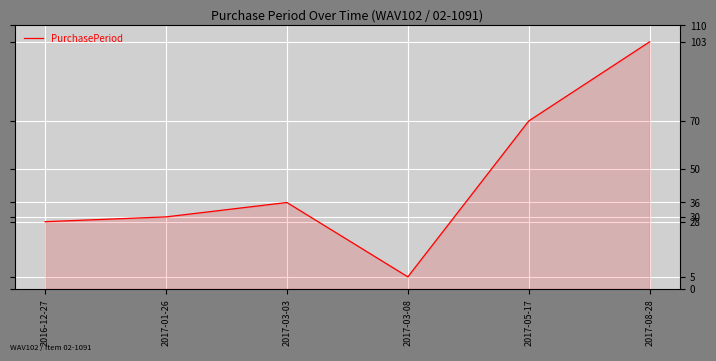

True or false: the data has more than 2 interior local peaks.

False